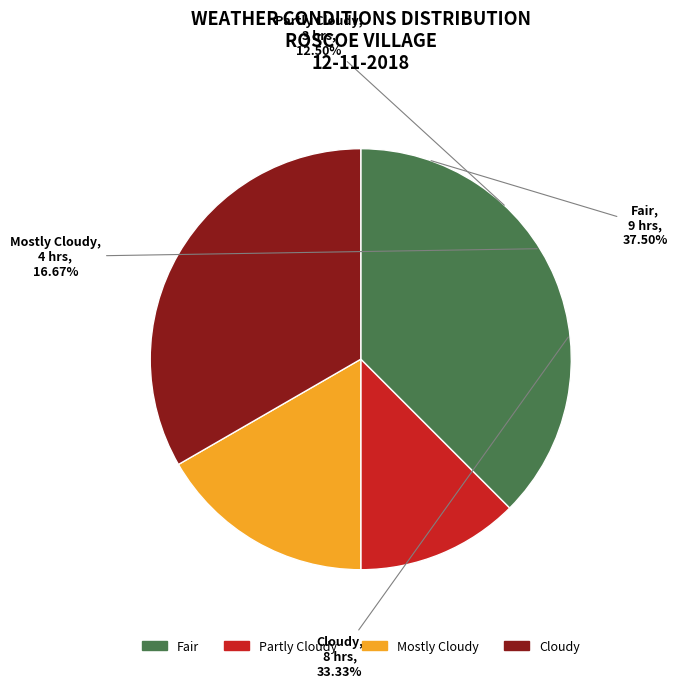

Count the number of slices in the pie.

4